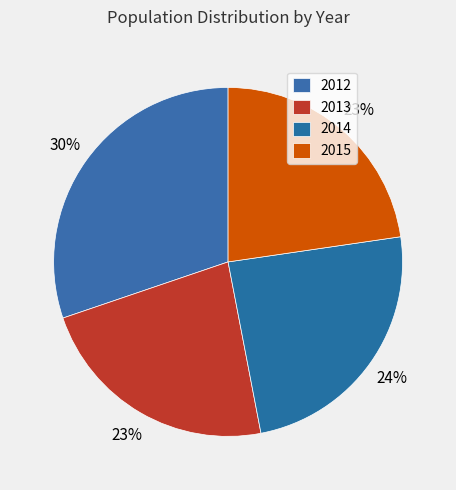

The 2014 slice represents 18% of the pie. True or false?

False